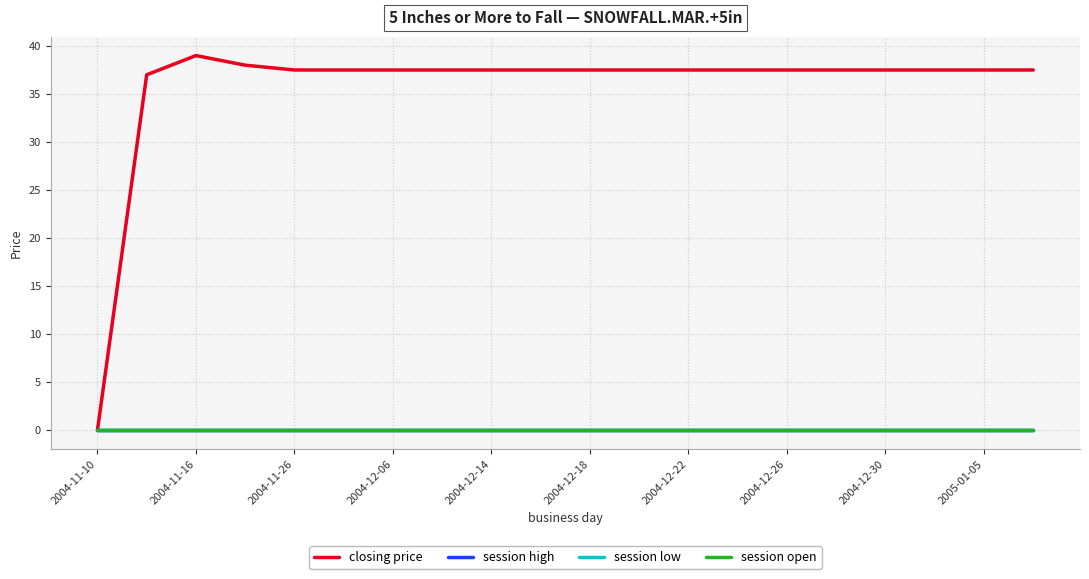

Which series has the widest spread of values?

closing price